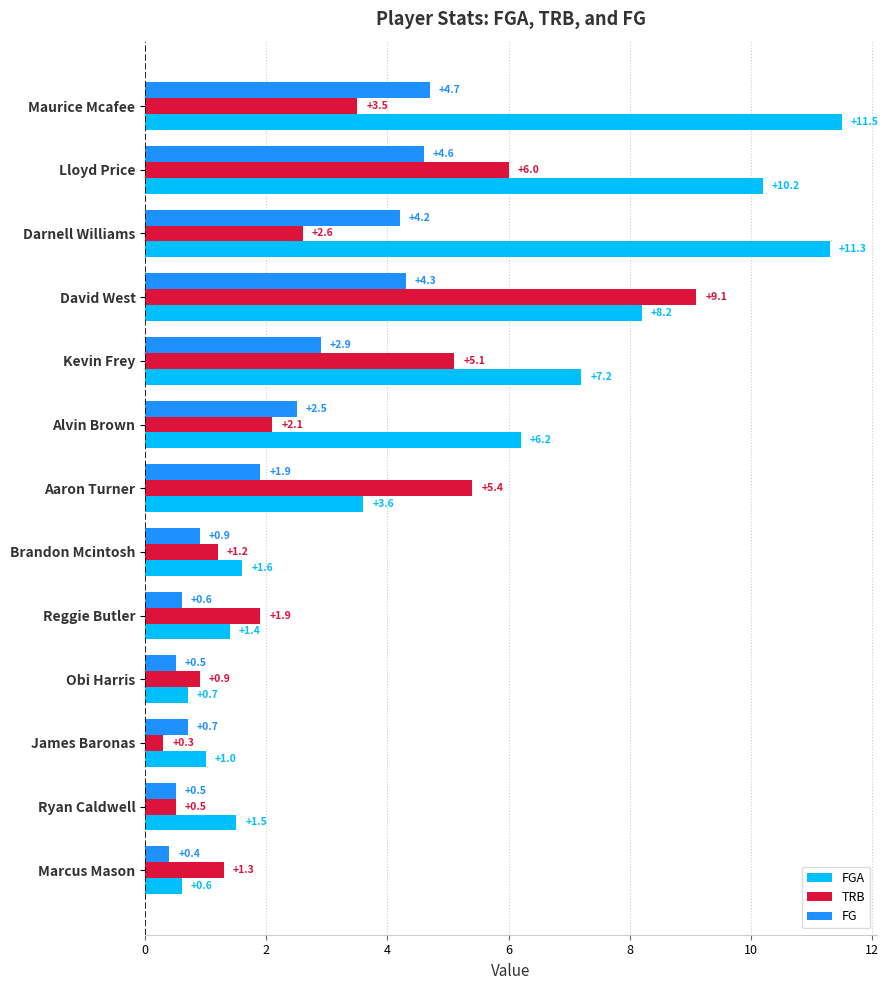

At which category is the sum across all series the highest?

David West